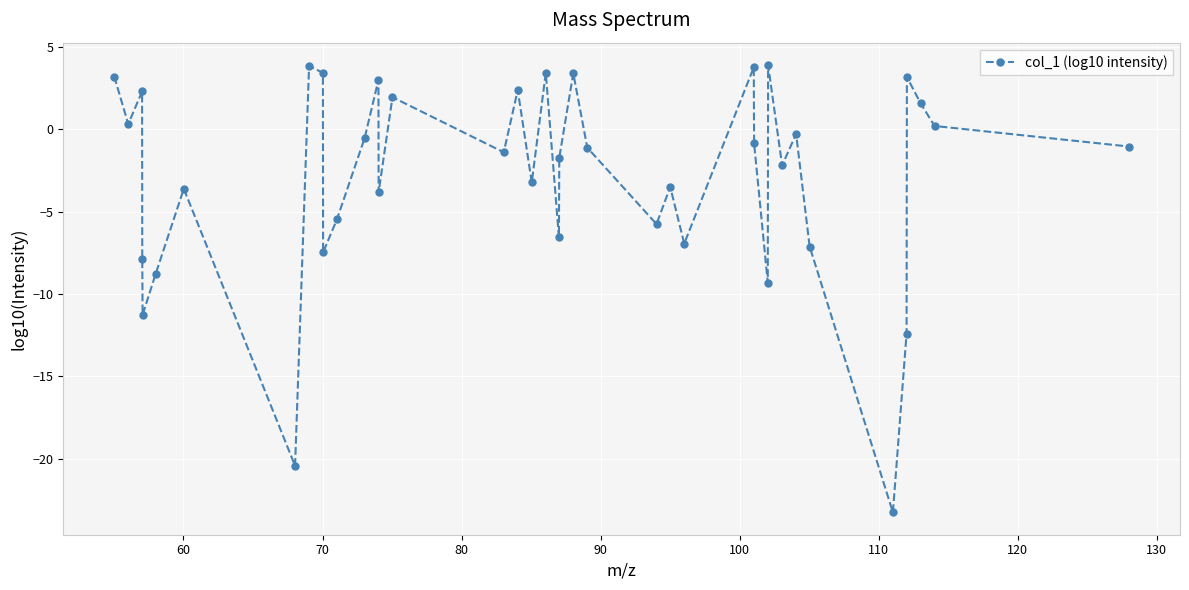

What is the sum of all values?

-116.2